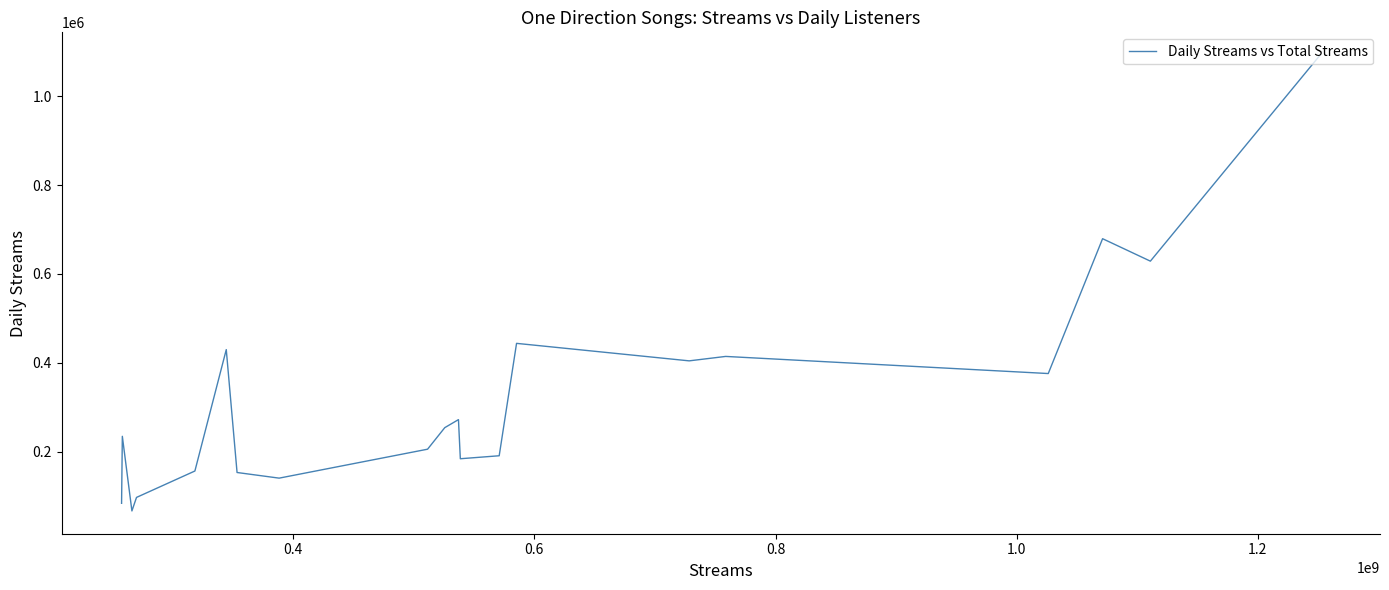

True or false: there are more than 1 points higher than both neighbors.

True